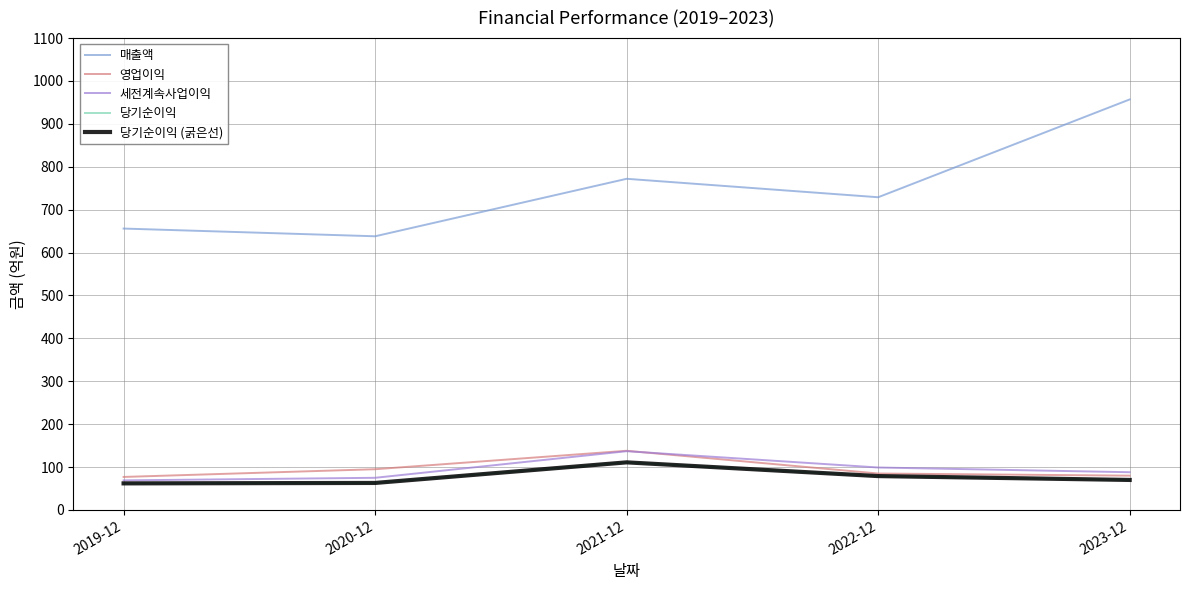

True or false: 매출액 has a value of 343 at 2023-12.

False